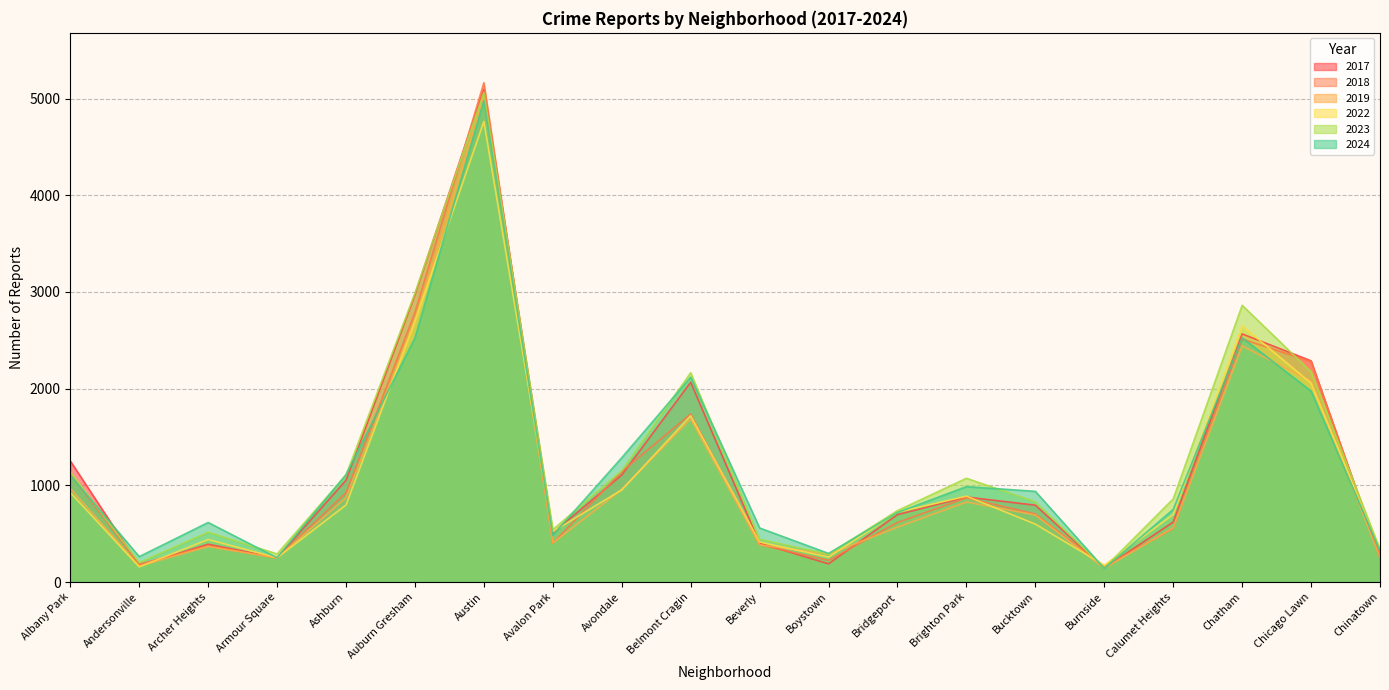

What is the value of the 2017 point at the 2nd from the left?

171